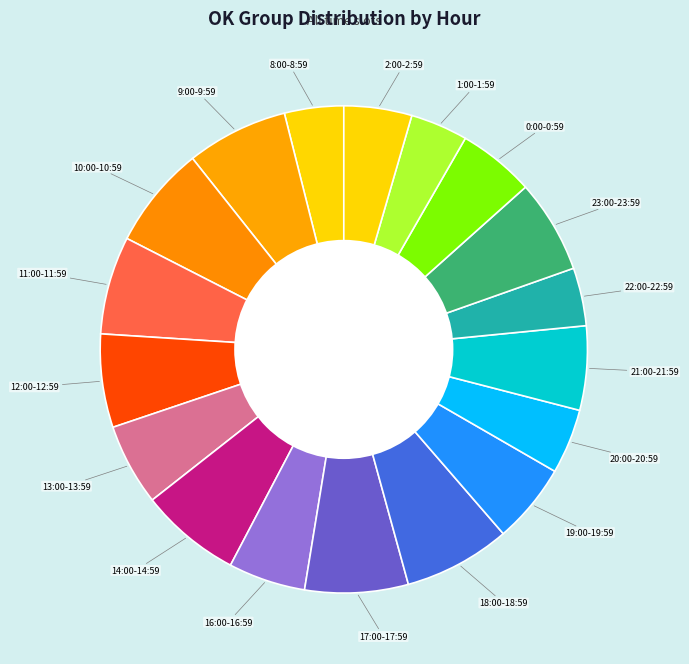

How many slices are in this pie chart?

18